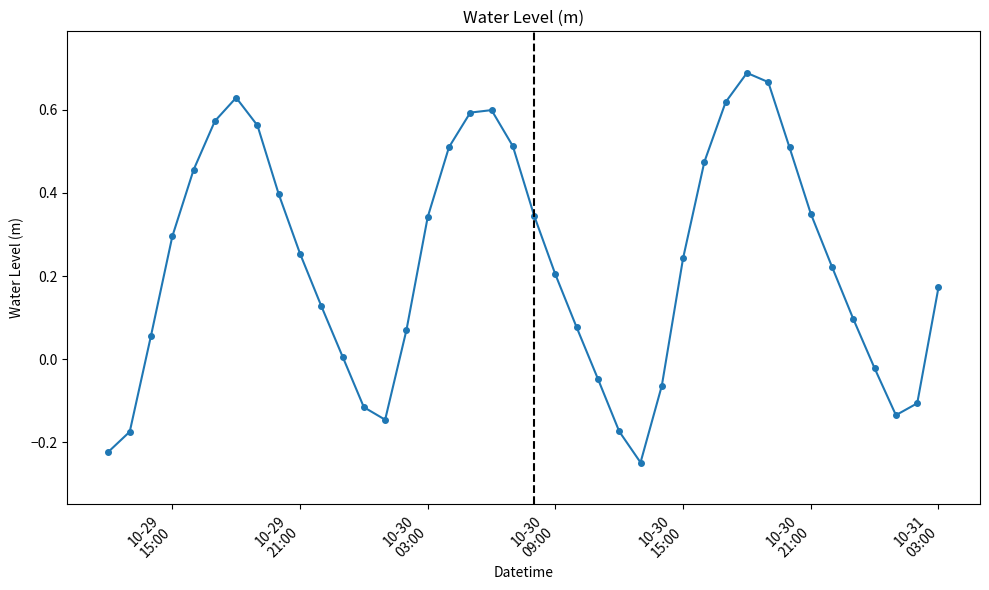

How many interior local peaks (higher than both neighbors) does the data have?

3